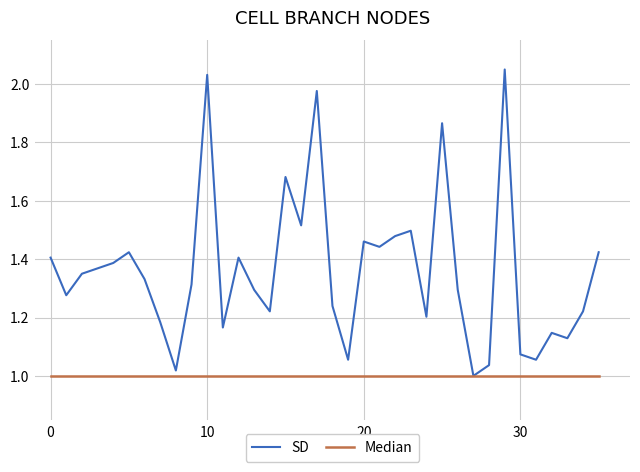

Rank the series by their average value, from highest to lowest.

SD, Median